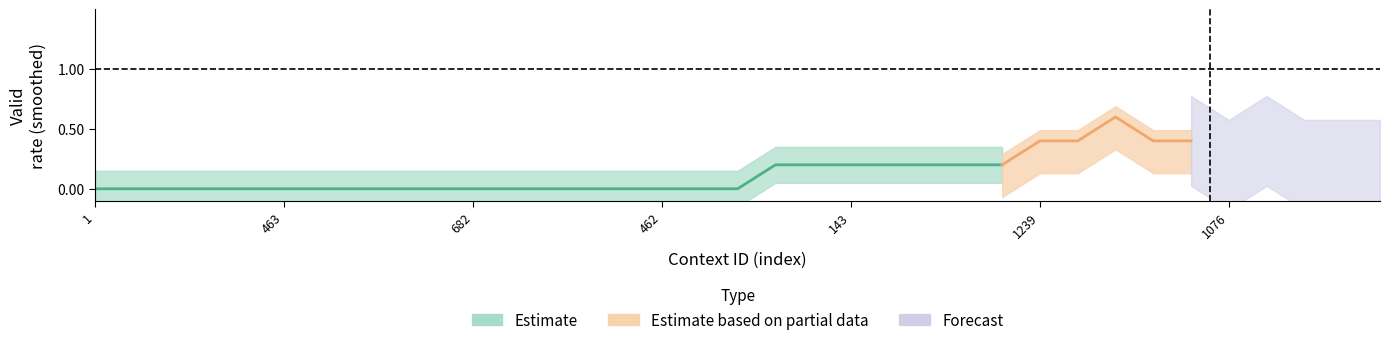

How many data points does each series have?

15